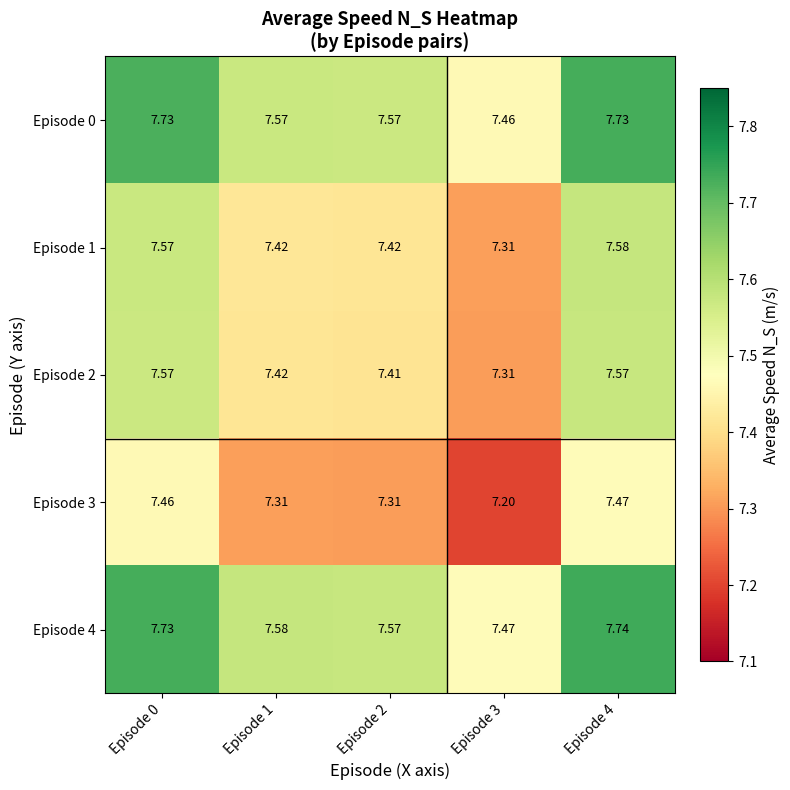

Is the value of Episode 0 at Episode 0 greater than the value of Episode 3 at Episode 2?

Yes